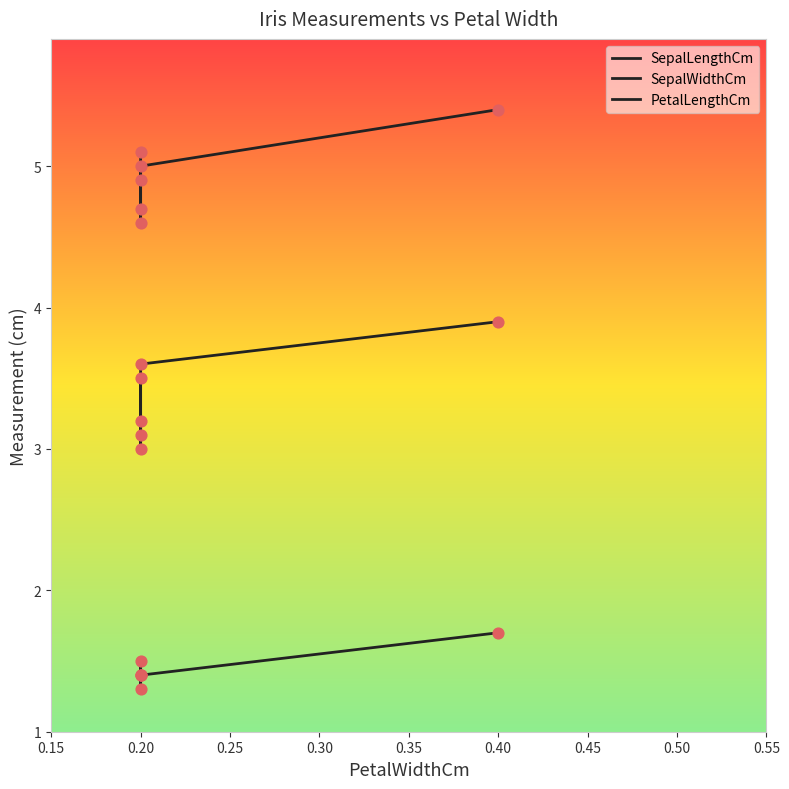

Which series has the largest Y range (max minus min)?

SepalWidthCm